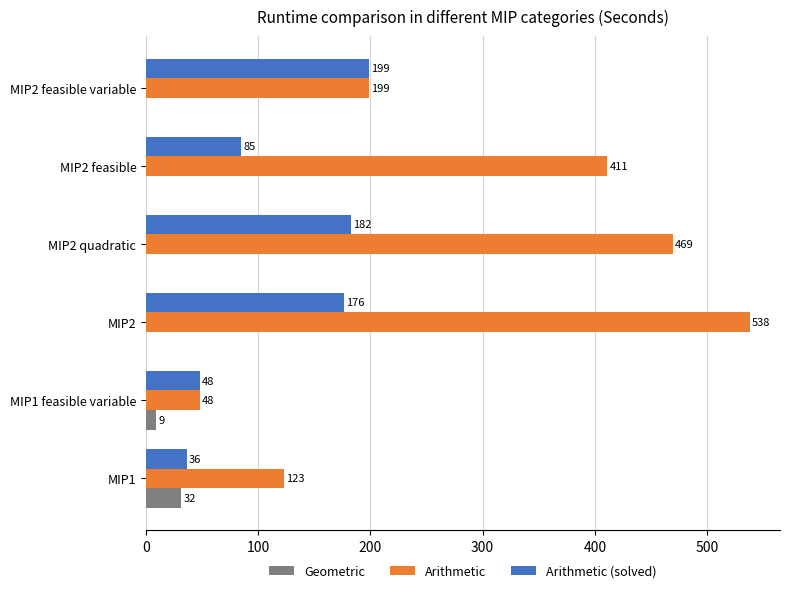

Is the value of Arithmetic at MIP1 feasible variable greater than the value of Arithmetic (solved) at MIP1?

Yes